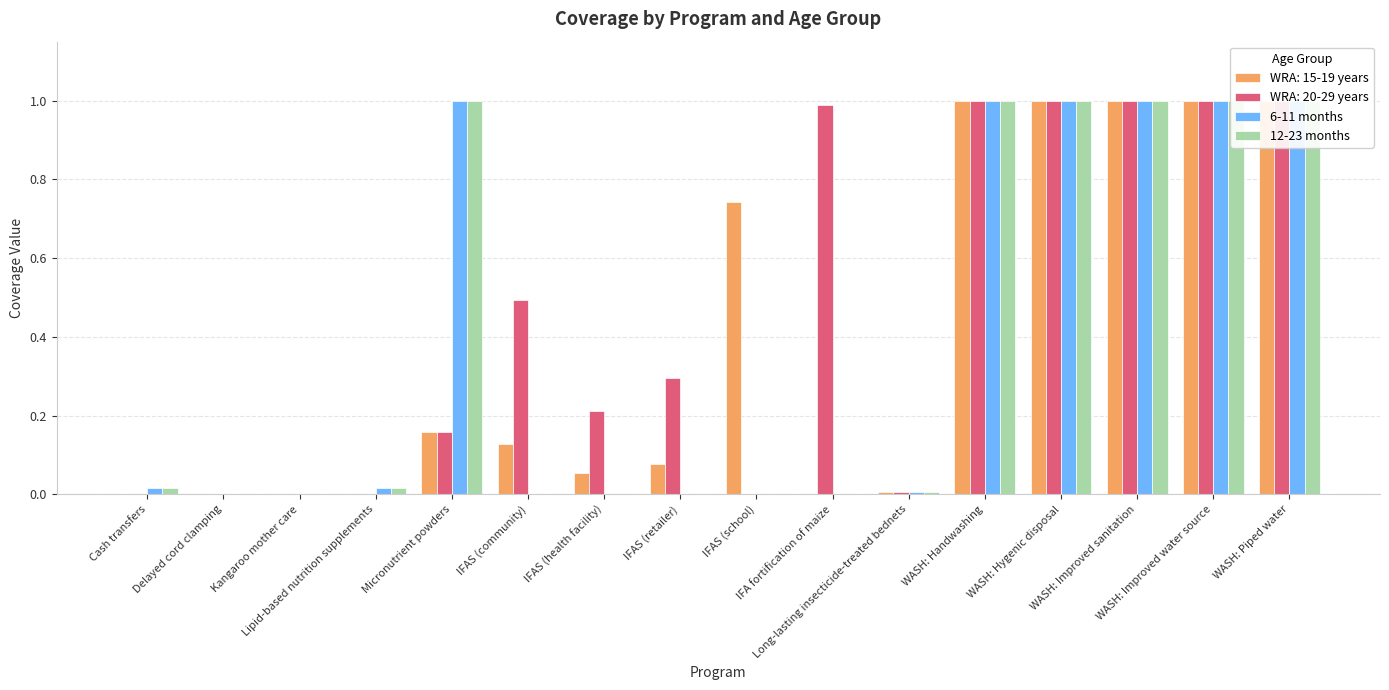

What is the label of the 11th bar from the right?

IFAS (community)